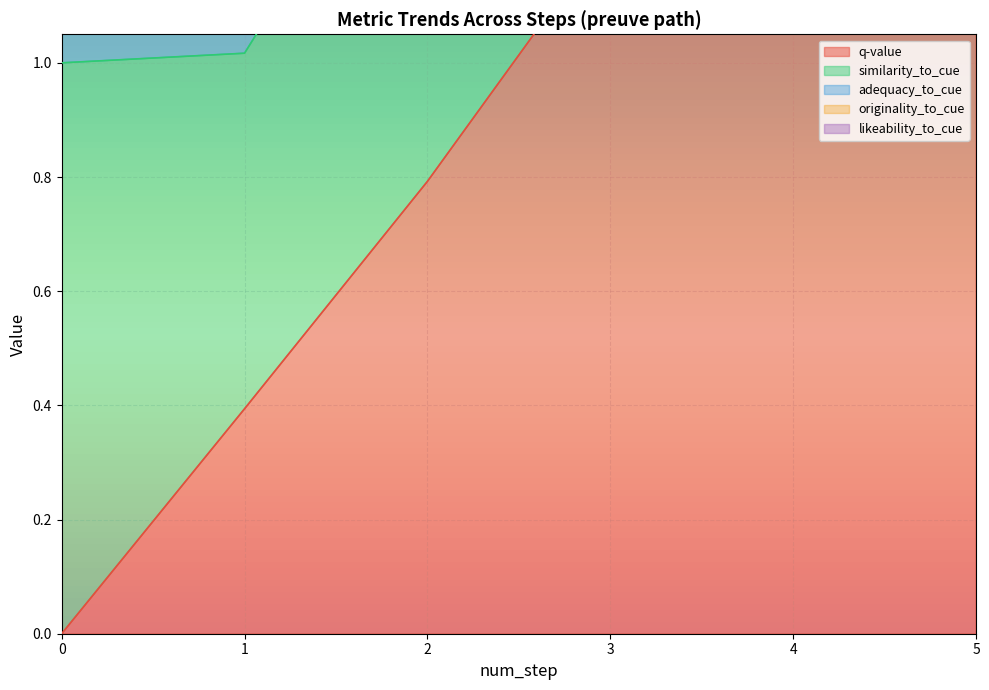

After their last crossing, which series has the higher values: q-value or similarity_to_cue?

q-value